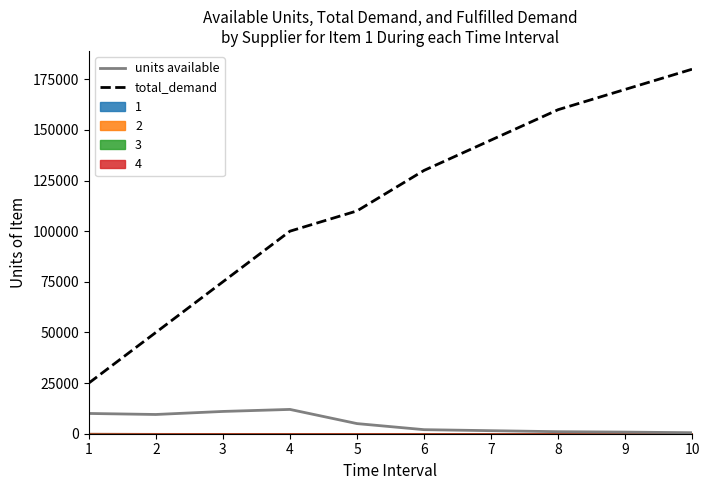

How many categories are shown in the chart?

10